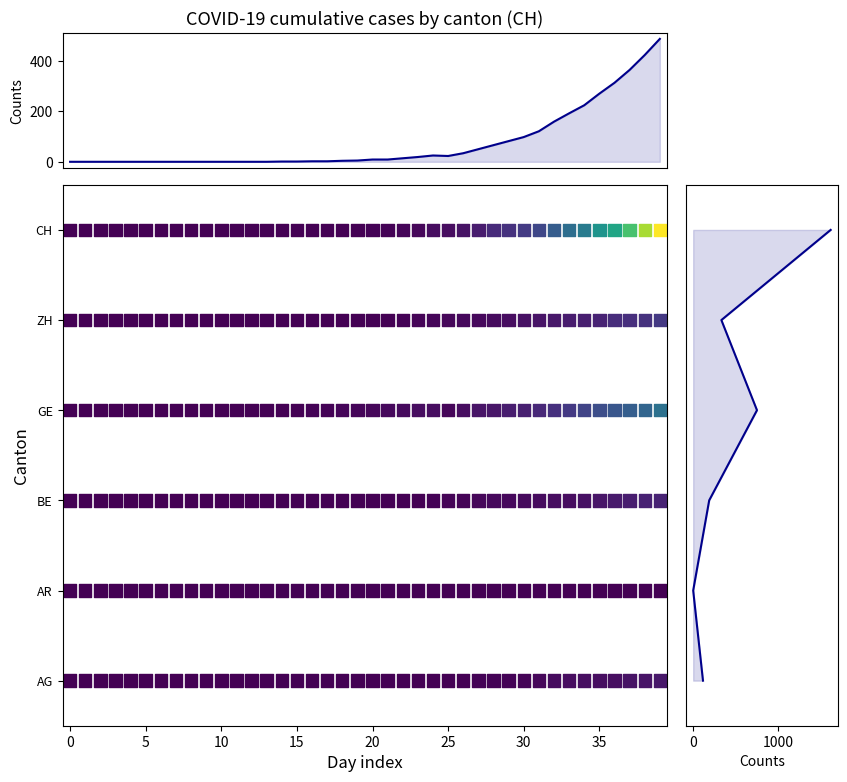

Reading left to right, list all the values displayed in this chart.

AG: 0	0	0	0	0	0	0	0	0	0	0	0	0	0	0	0	0	0	0	0	0	0	0	1	1	1	1	2	2	2	3	5	8	9	11	11	11	14	15	18
AR: 0	0	0	0	0	0	0	0	0	0	0	0	0	0	0	0	0	0	0	0	0	0	0	0	0	0	0	0	0	0	0	0	0	0	0	0	0	0	0	0
BE: 0	0	0	0	0	0	0	0	0	0	0	0	0	0	0	0	0	0	0	0	1	0	1	1	2	3	3	5	6	6	7	8	9	10	13	16	20	23	26	28
GE: 0	0	0	0	0	0	0	0	0	0	0	0	0	0	1	1	2	2	4	4	5	6	7	9	9	4	10	15	16	23	25	32	40	48	58	68	77	85	92	106
ZH: 0	0	0	0	0	0	0	0	0	0	0	0	0	0	0	0	0	0	0	1	1	1	2	3	4	5	6	6	8	10	13	15	19	22	24	27	36	39	41	48
CH: 0	0	0	0	0	0	0	0	0	0	0	0	0	0	0	0	0	0	0	0	2	2	4	5	9	10	14	22	34	41	50	61	83	103	118	148	169	203	249	287